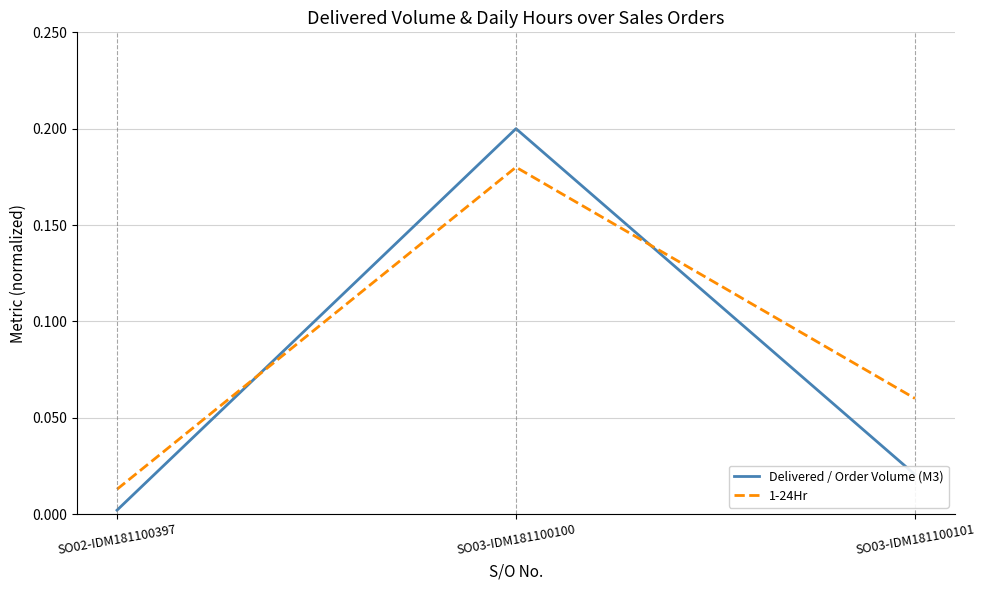

Which category has the highest value in the 1-24Hr series?

SO03-IDM181100100